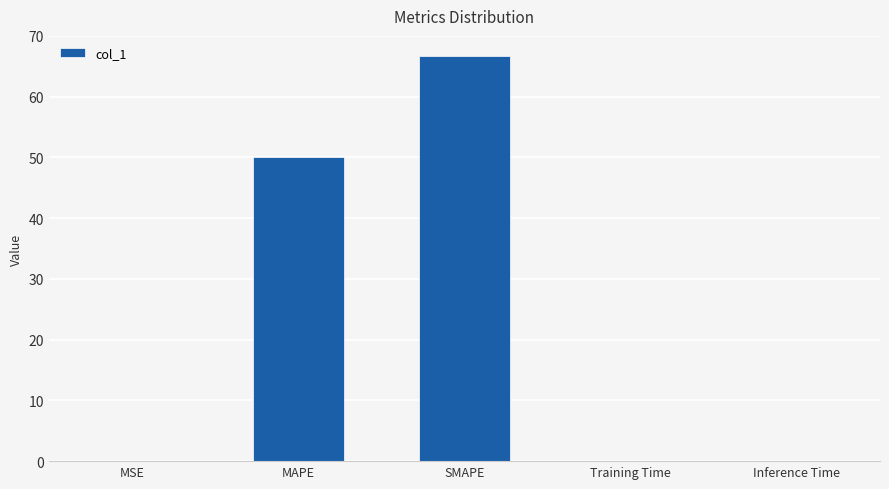

Between Inference Time and SMAPE, which is larger?

SMAPE